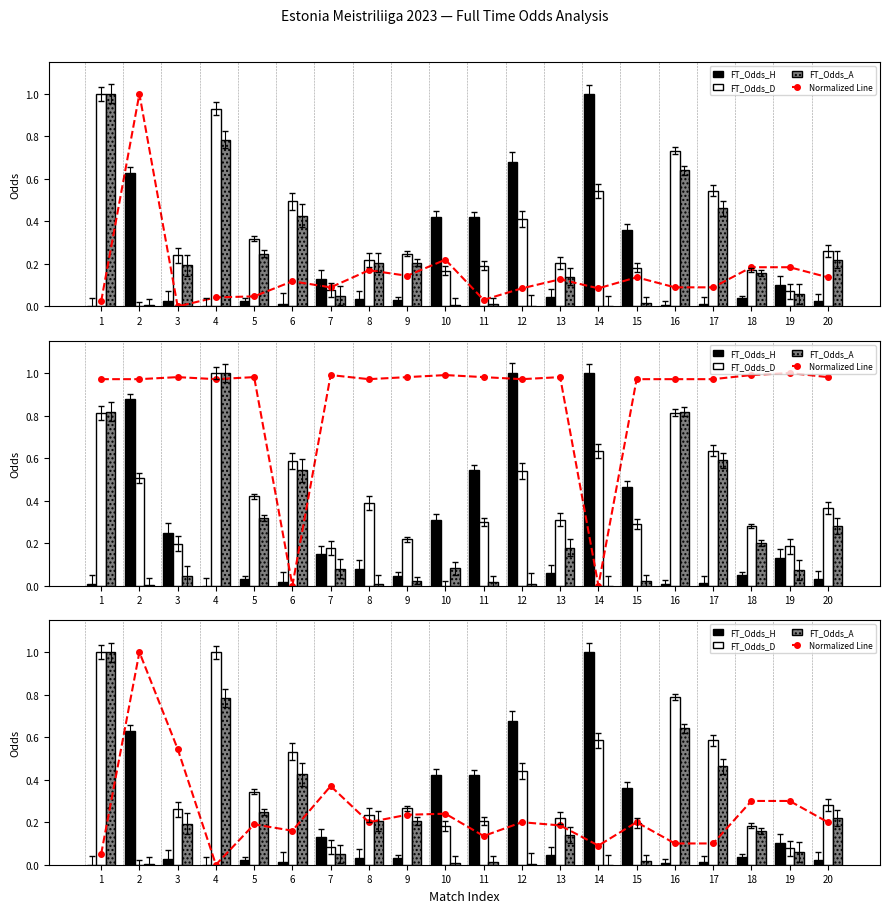

What is the spread (max minus min) of values at 11?

0.4